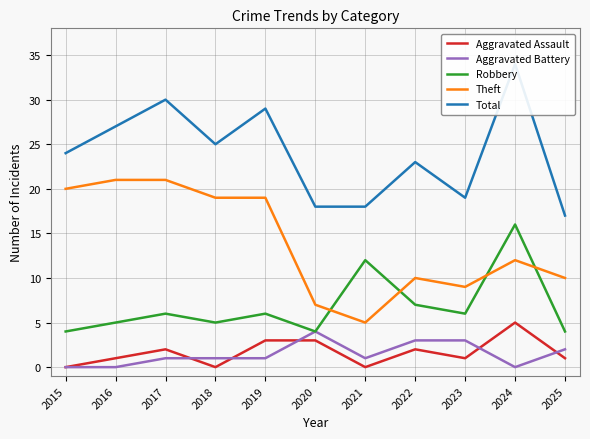

How many lines are shown in the chart?

5